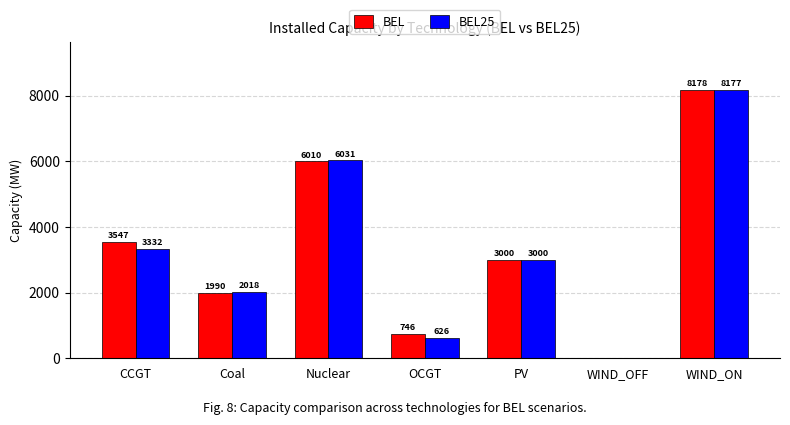

How many groups of bars are there?

7